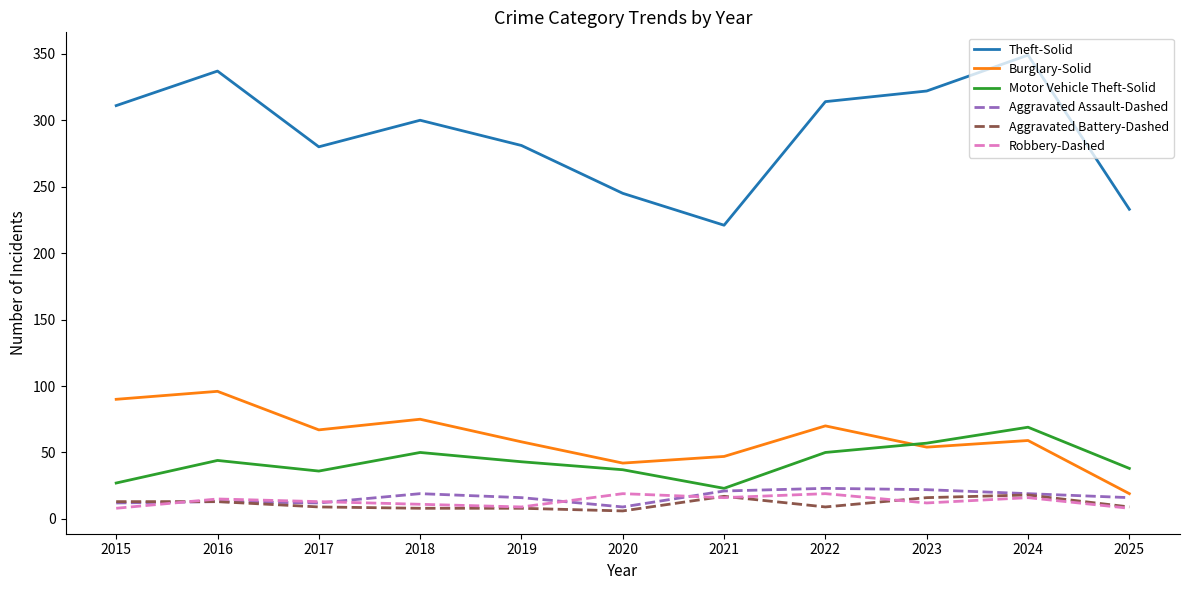

Is it true that Motor Vehicle Theft-Solid equals 50 at 2022?

True